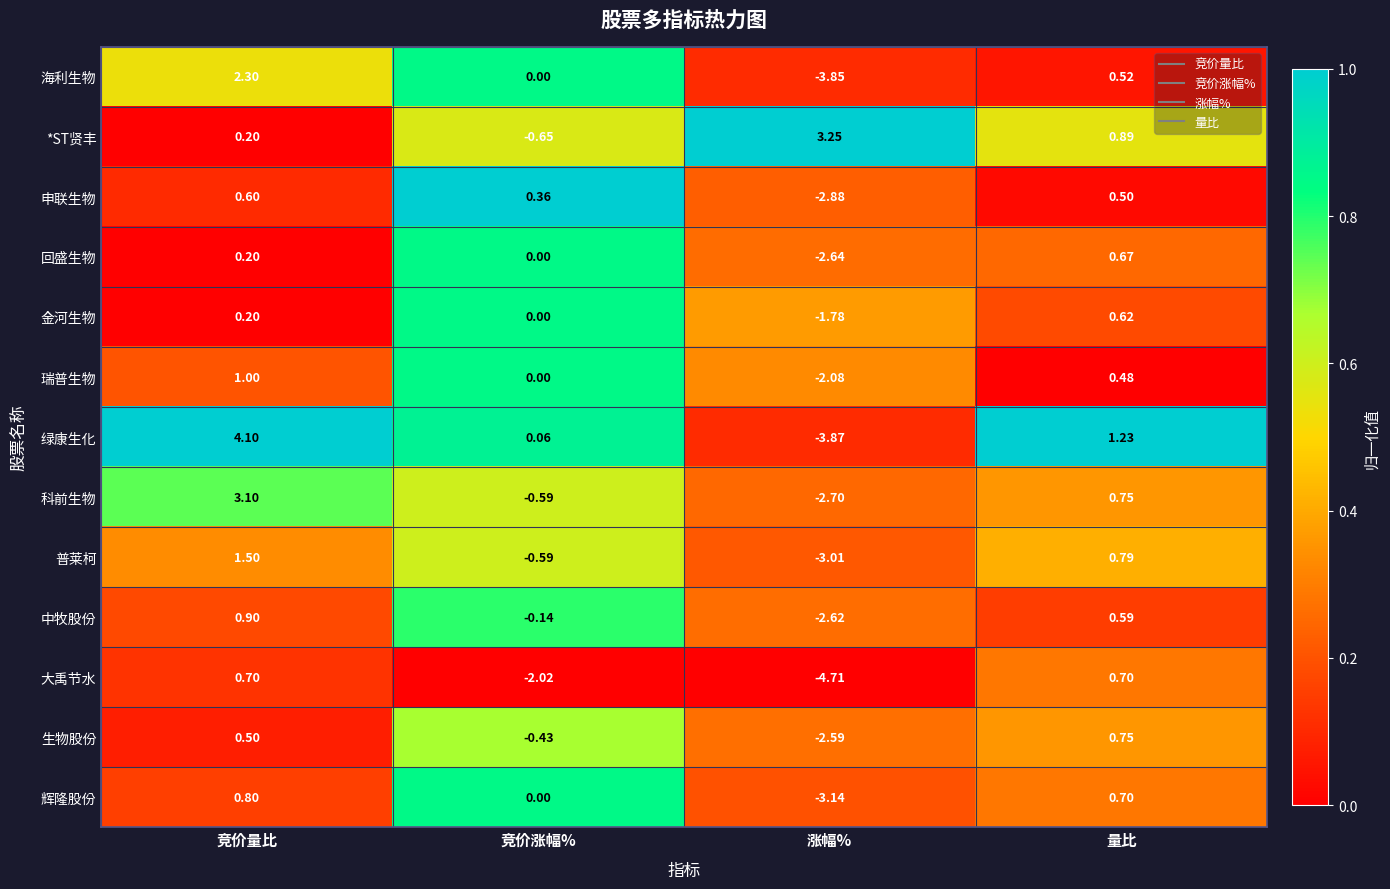

Which series has the largest range (max minus min)?

绿康生化